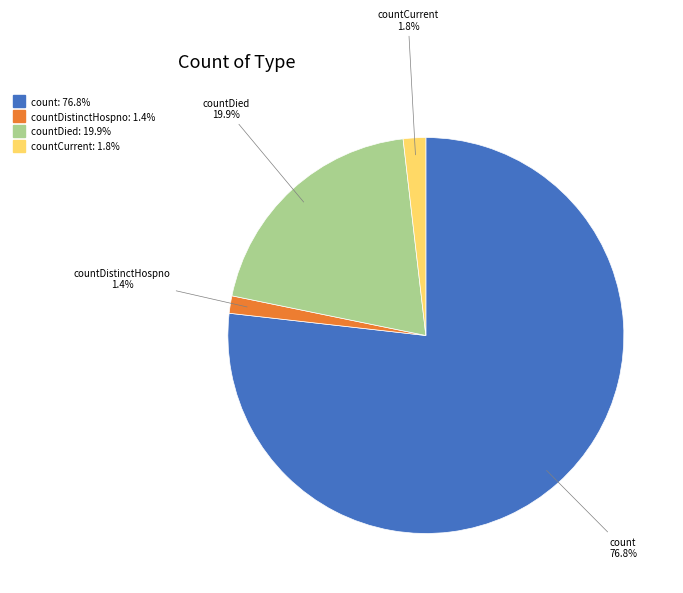

How many slices are in this pie chart?

4